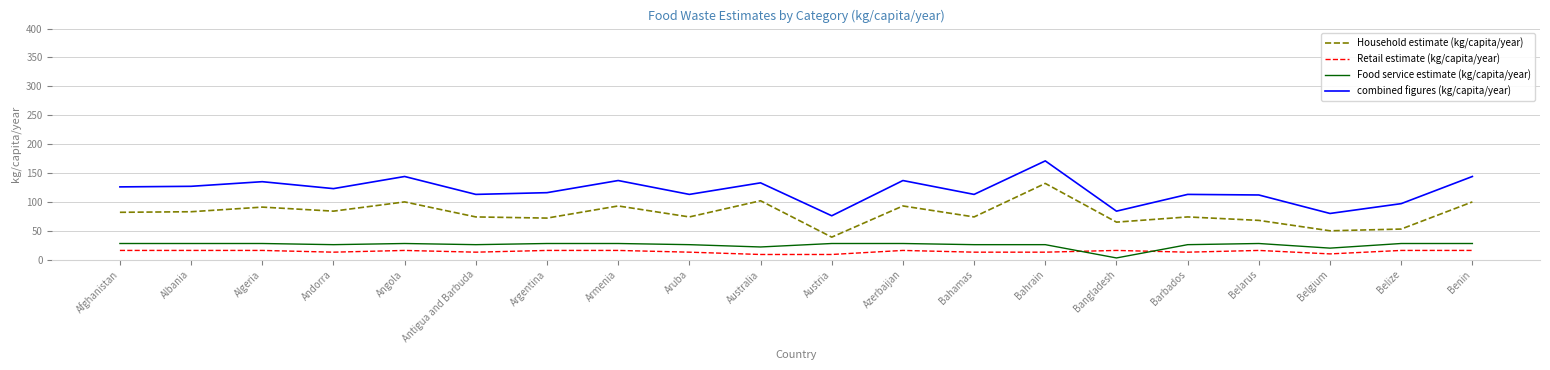

What is the highest value of the Food service estimate (kg/capita/year) series?

28